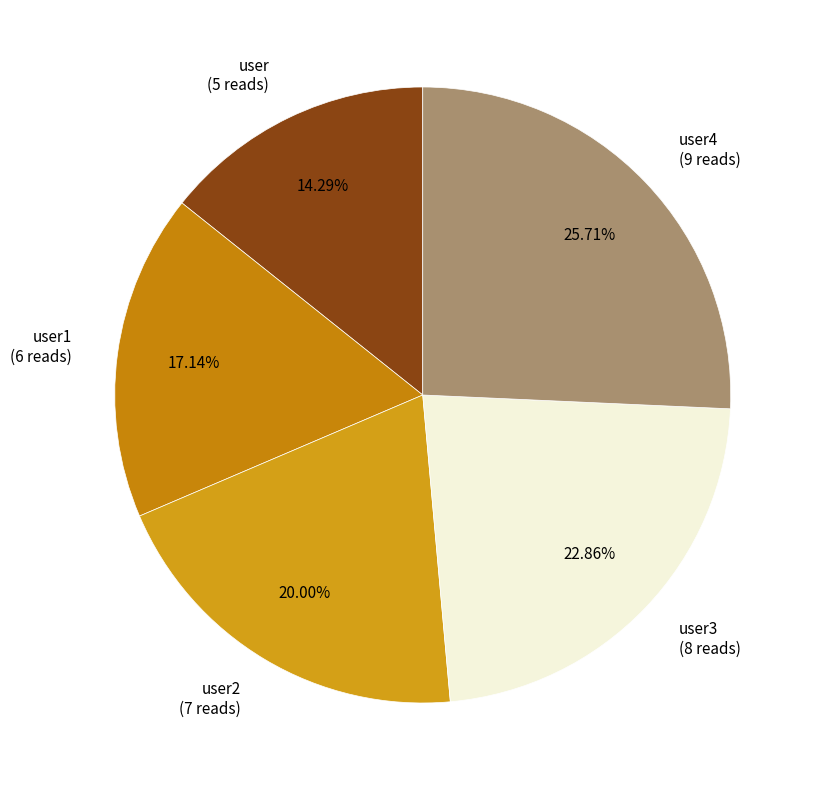

Rank the categories by value from highest to lowest.

user4, user3, user2, user1, user